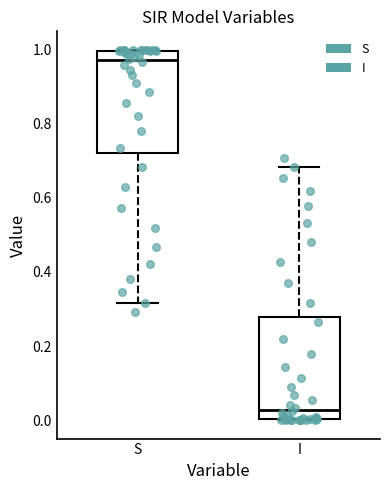

Which box's median line is the lowest?

I